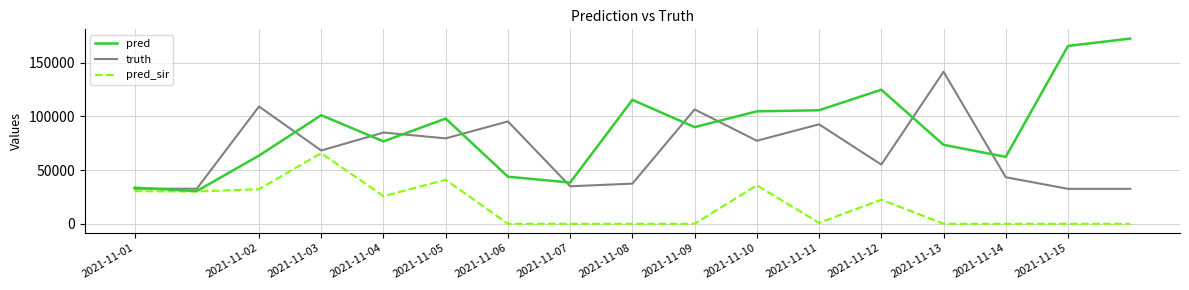

True or false: pred_sir has more than 1 interior local peaks.

True